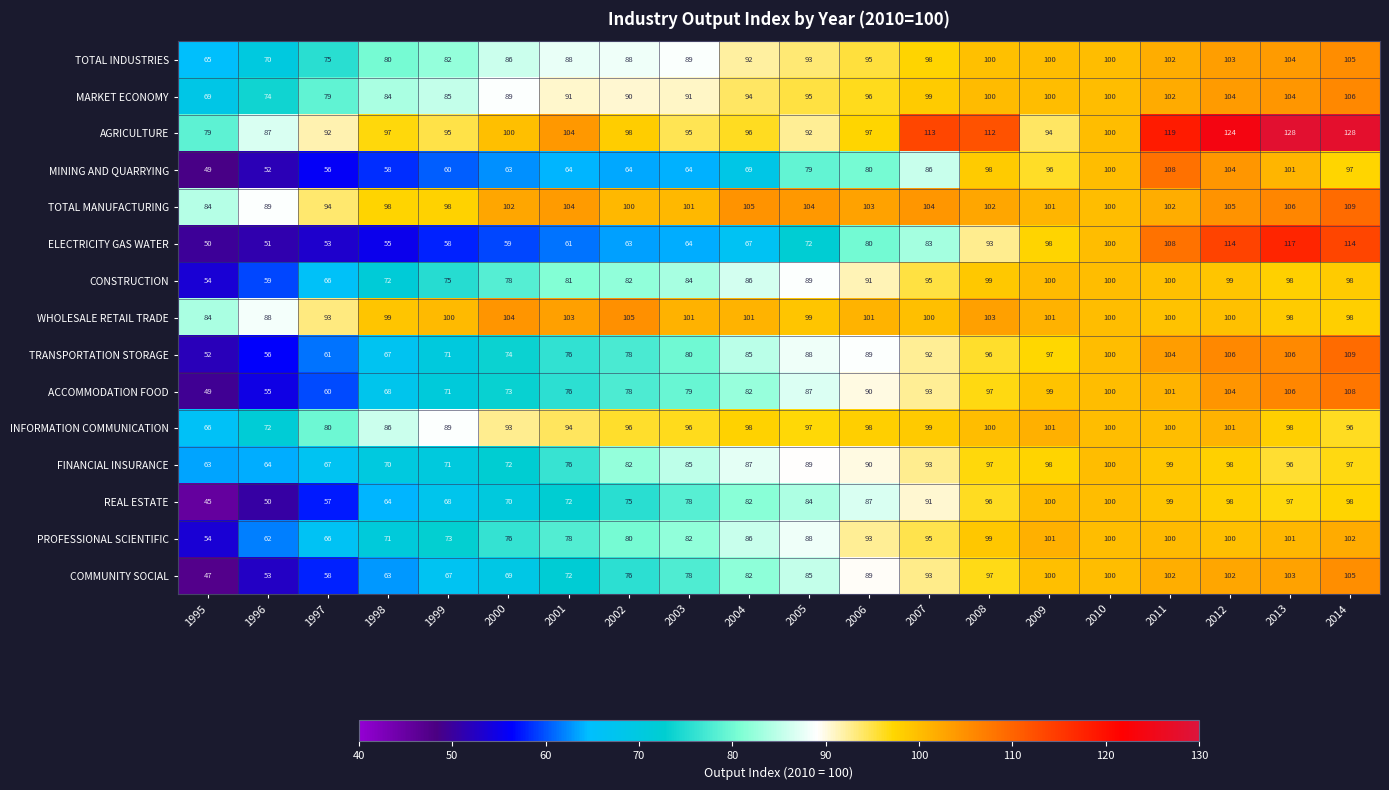

What value does the TOTAL MANUFACTURING series have at 2005?

104